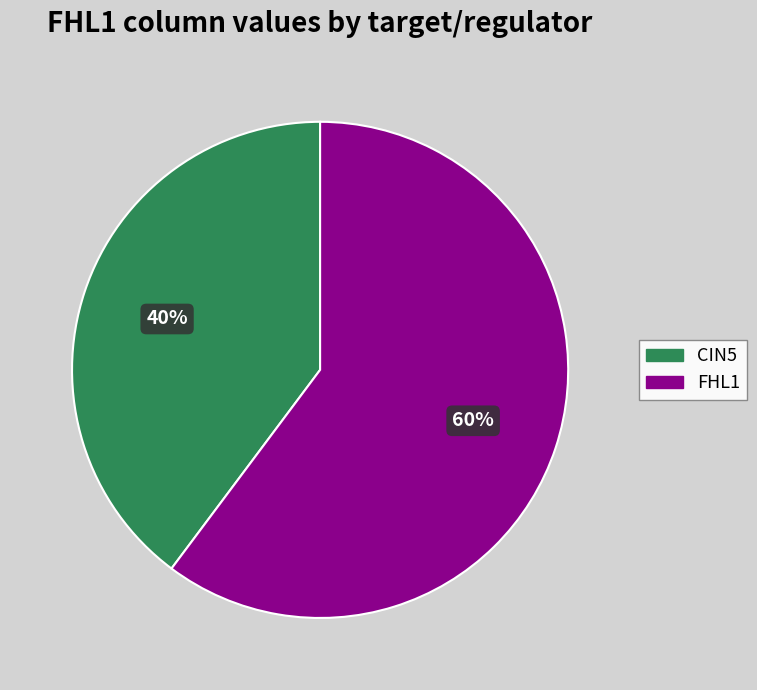

Which category has the smallest portion of the pie?

CIN5